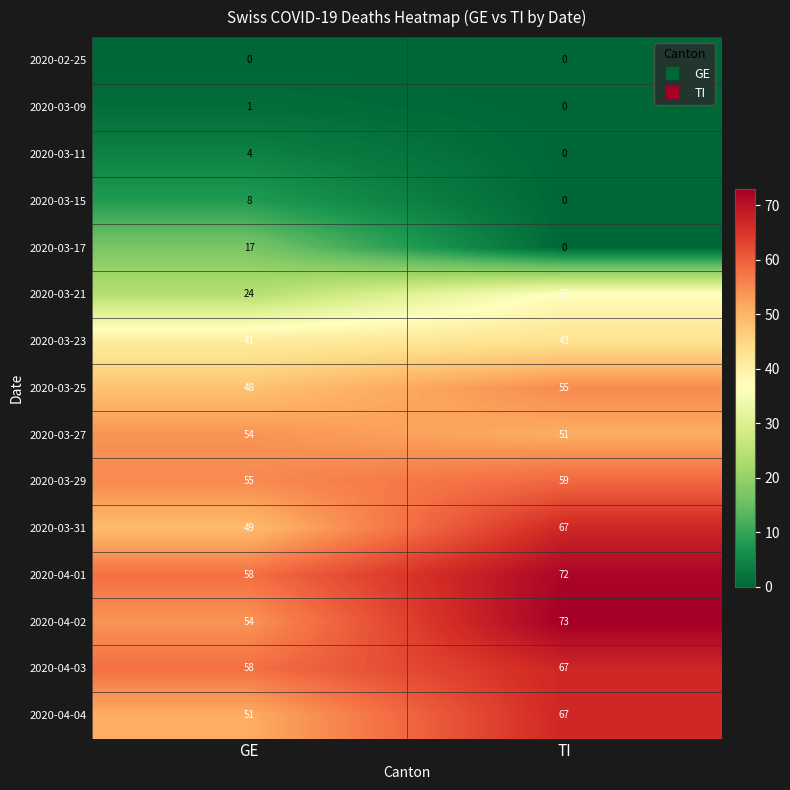

List the labels in order of 2020-04-04 value, smallest first.

GE, TI